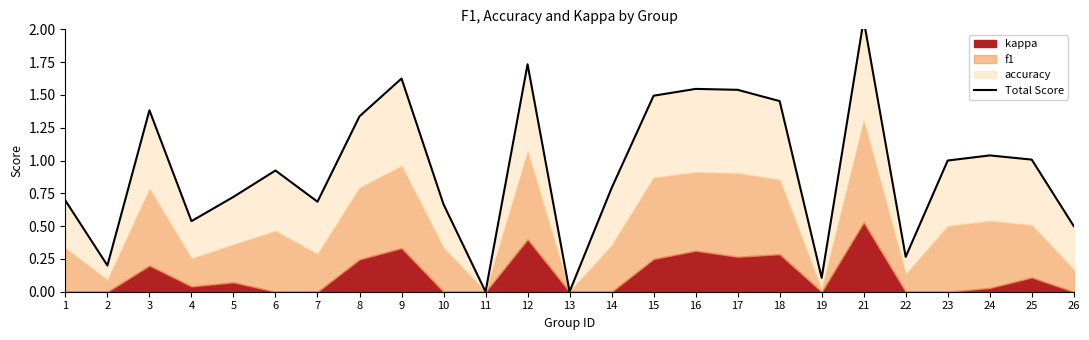

What is the difference between the second highest and second lowest values?

1.7